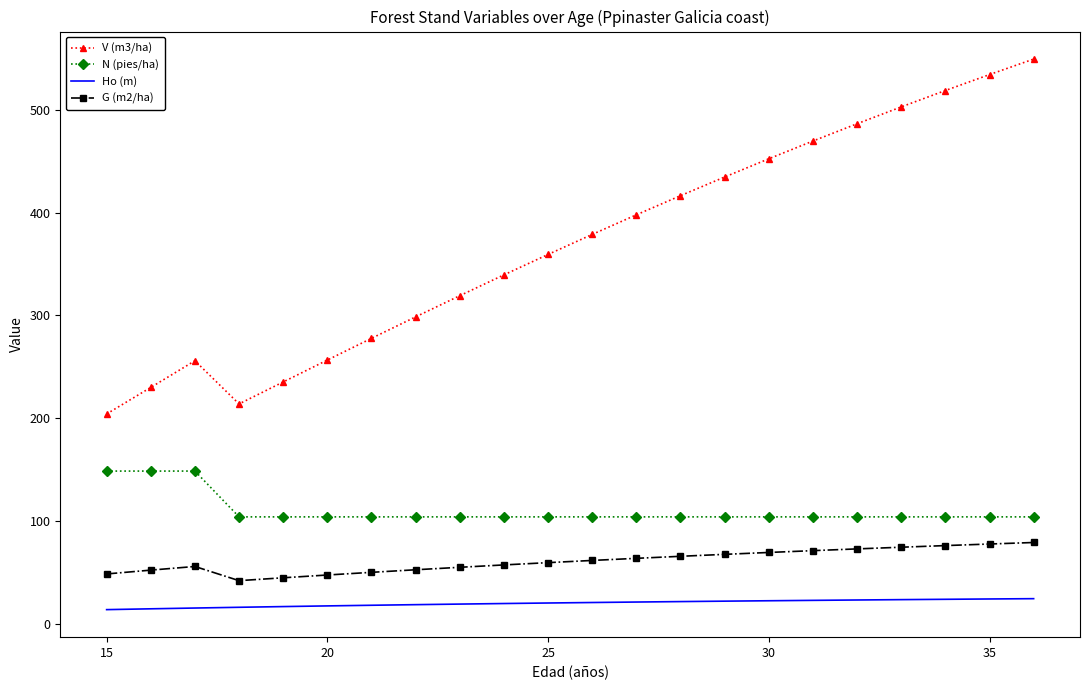

What is the difference between the maximum and minimum values in the V (m3/ha) series?

345.3